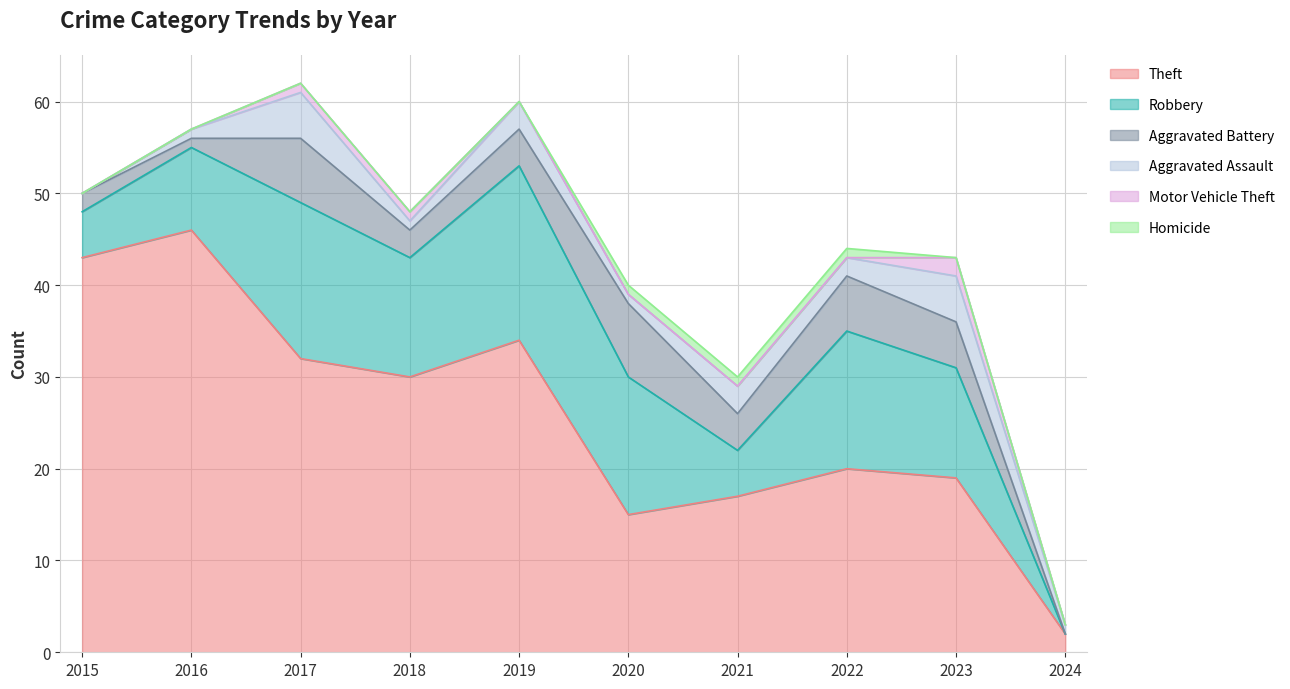

Does the chart display data point markers on the line(s)?

No